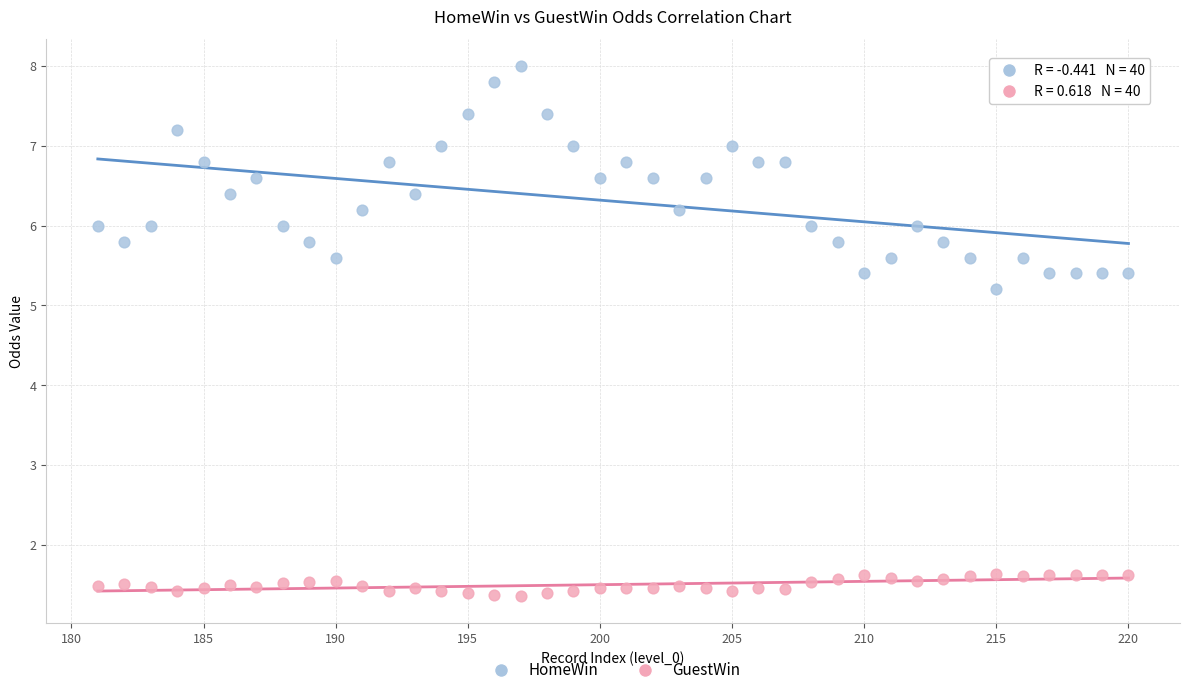

Across all series, what Y value is closest to 4?

5.2